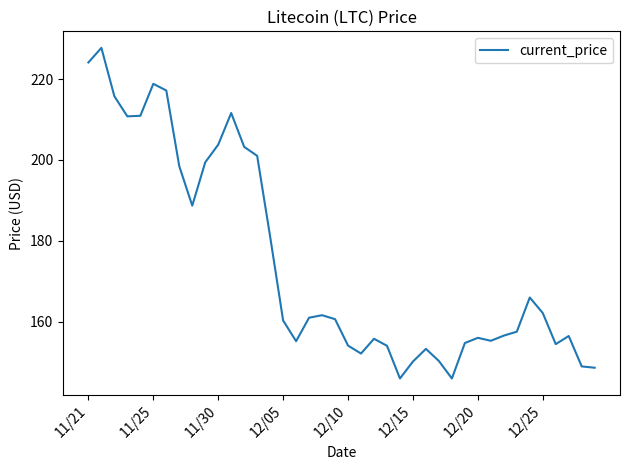

What is the greatest value displayed?

227.7